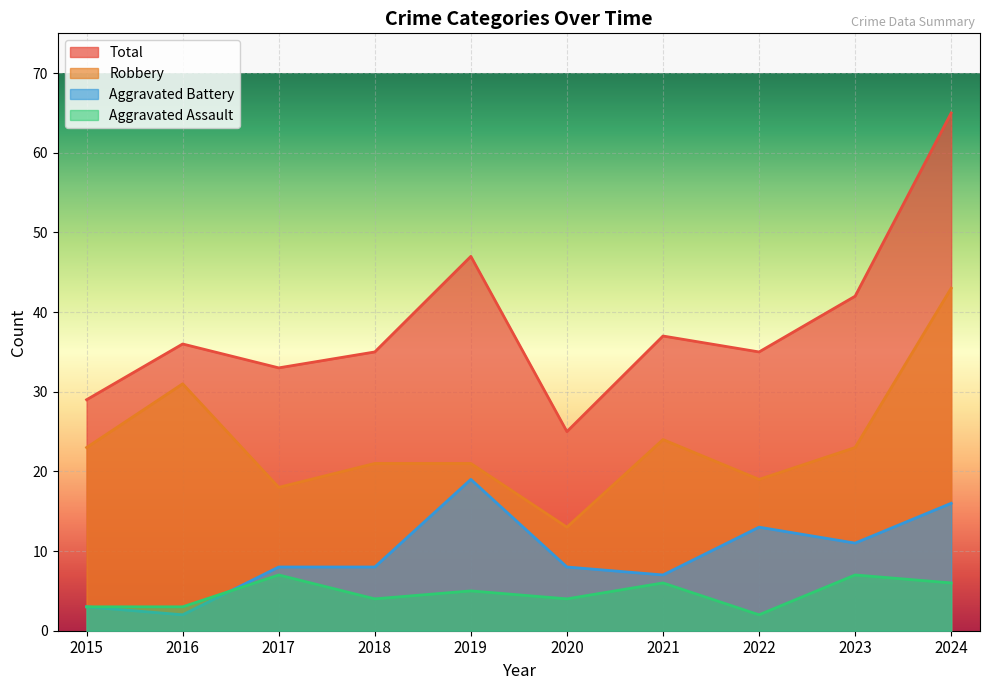

Read the Total value at 2022, to the nearest 10.

40